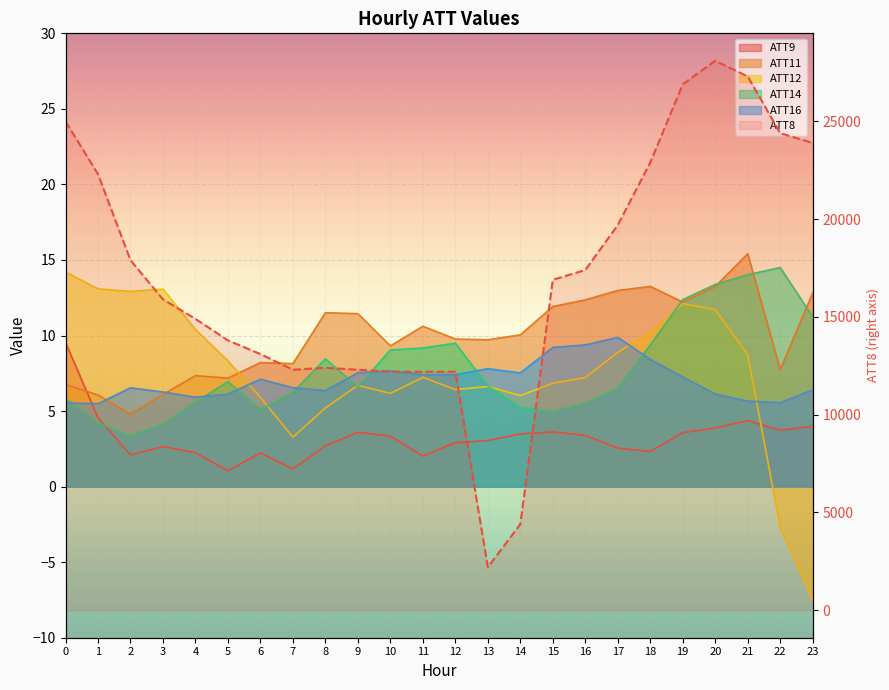

What are all the series names shown in the legend?

ATT8, ATT9, ATT11, ATT12, ATT14, ATT16